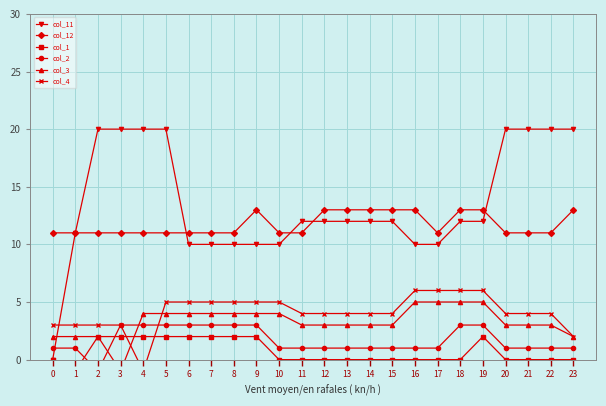

True or false: col_12 and col_1 cross at least once.

False